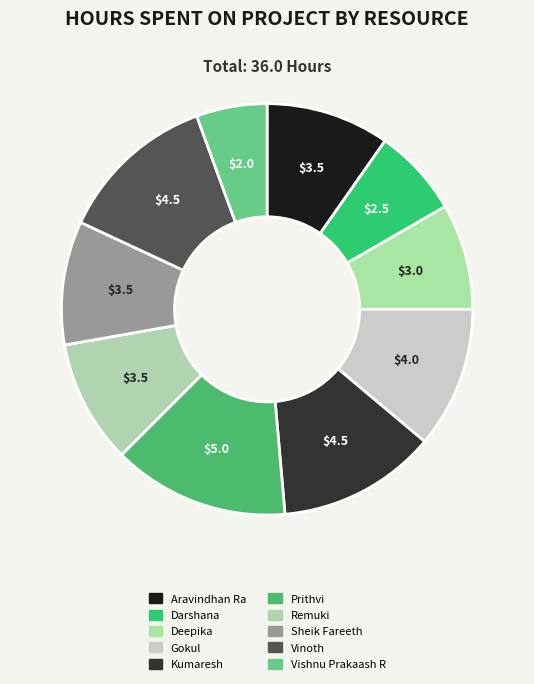

Does Prithvi account for over 50% of the chart?

No